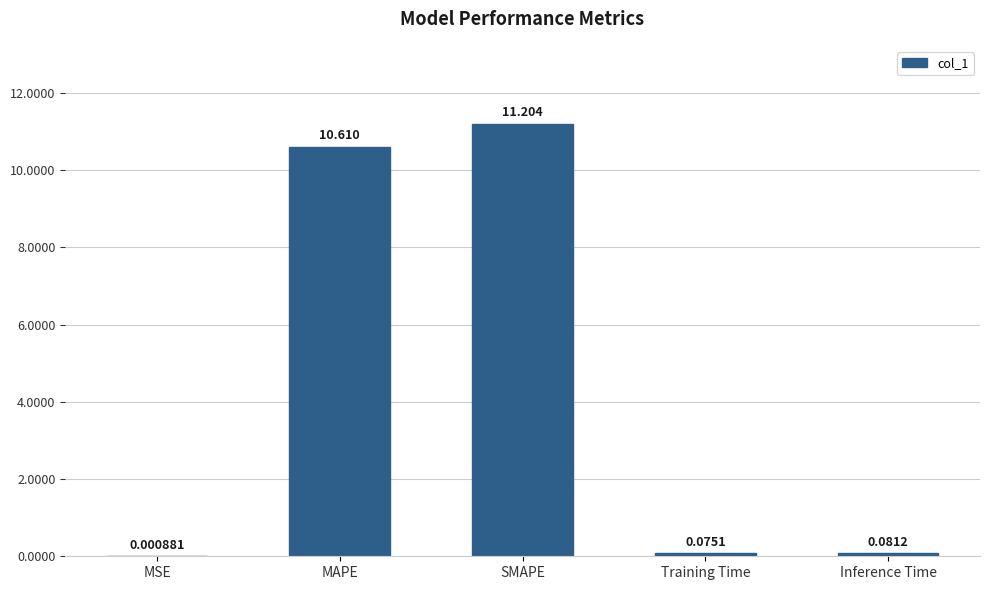

What value does the data have at MAPE?

10.6